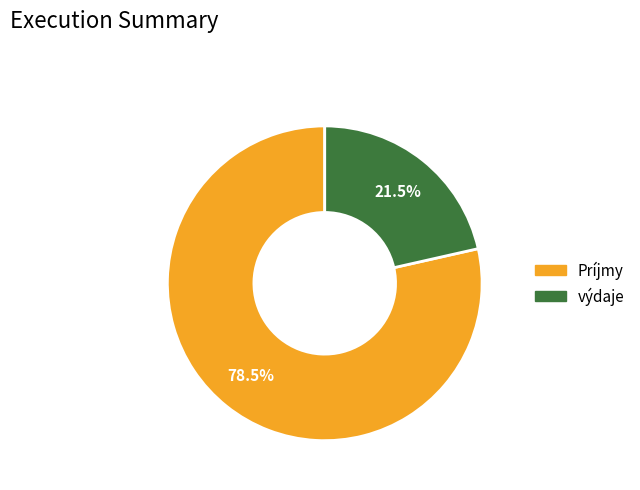

To the nearest percent, what is the average slice percentage?

50%